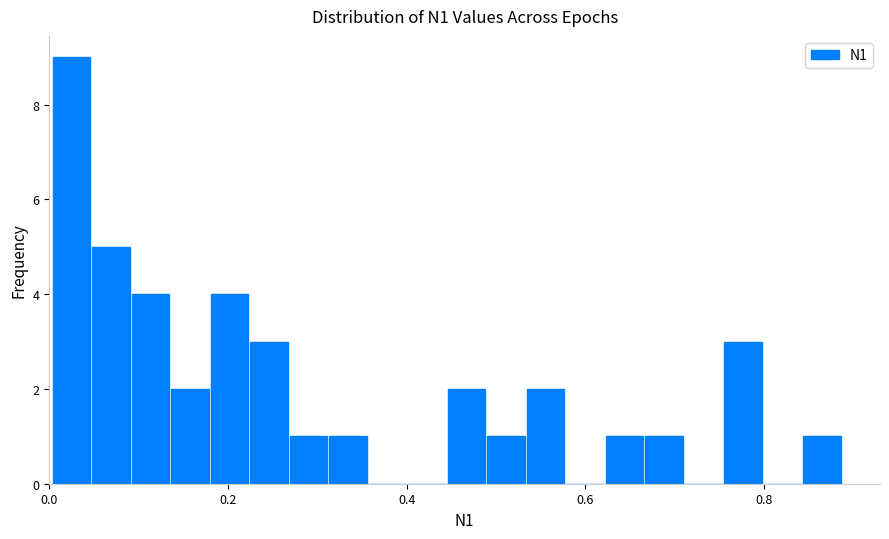

Around what value on the x-axis is the tallest bar? Give the approximate position of its centre, as read against the axis.

0.02